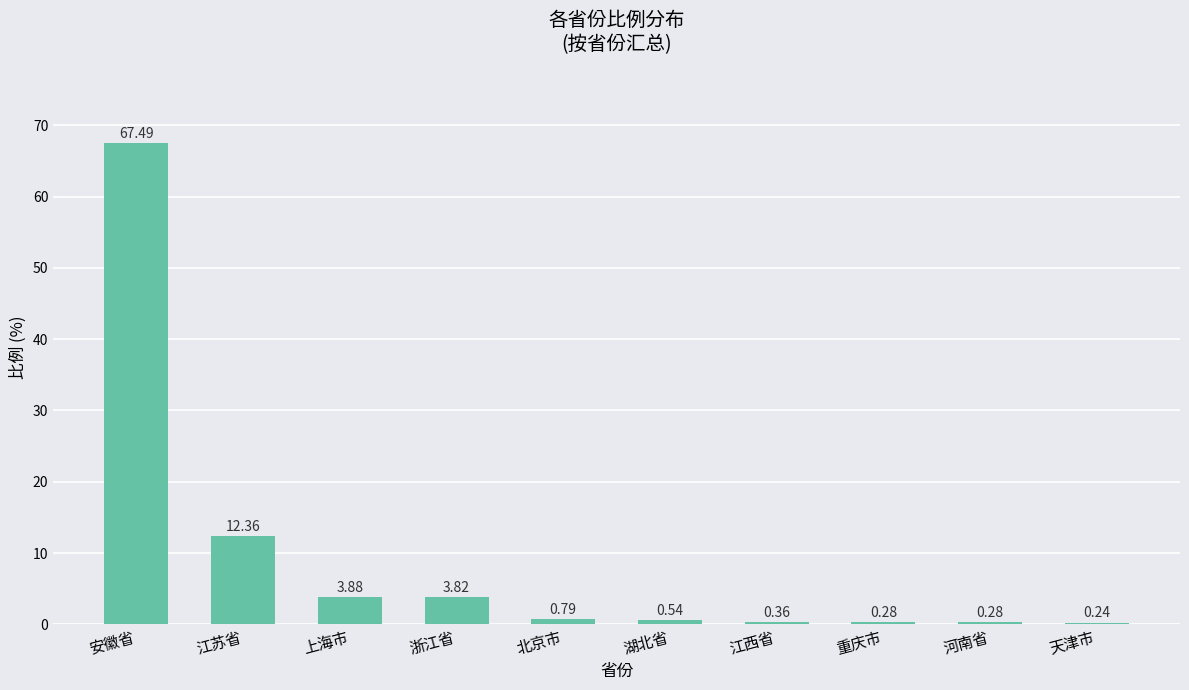

Where is the data nearest to the value 33?

江苏省